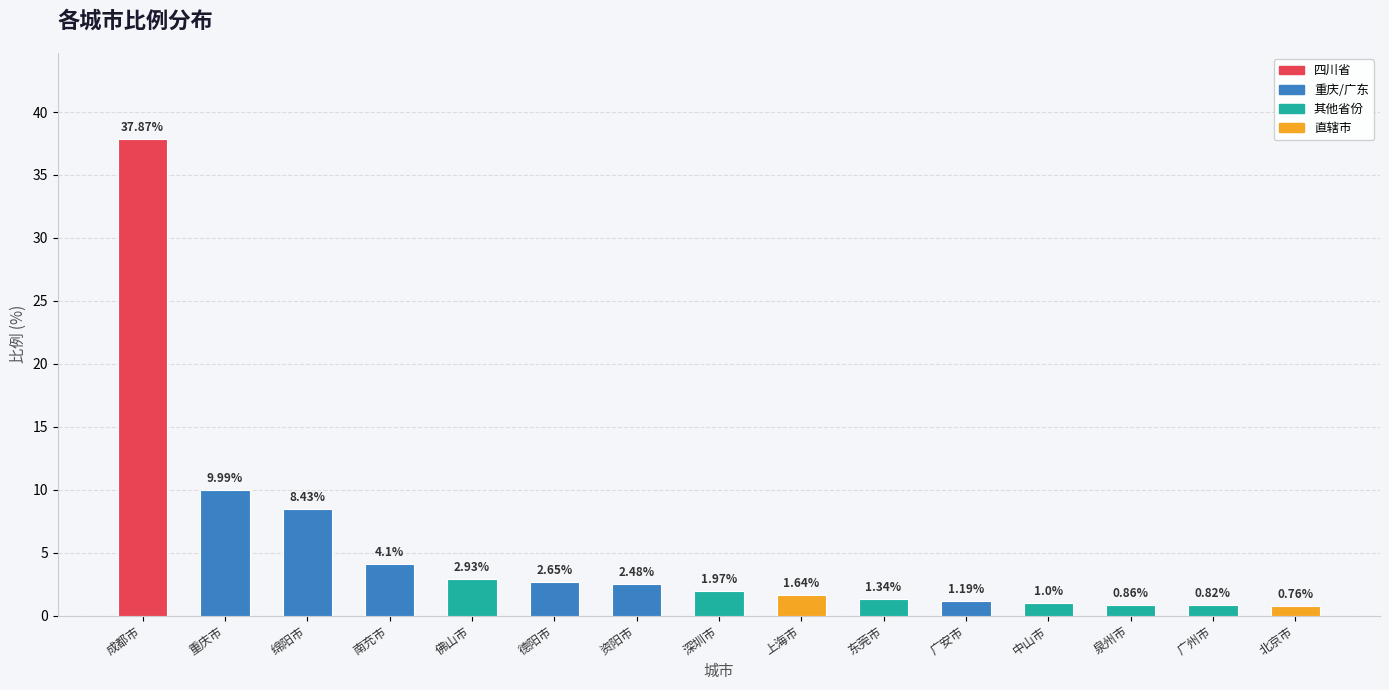

The chart shows a value of 2.3 at 绵阳市. True or false?

False